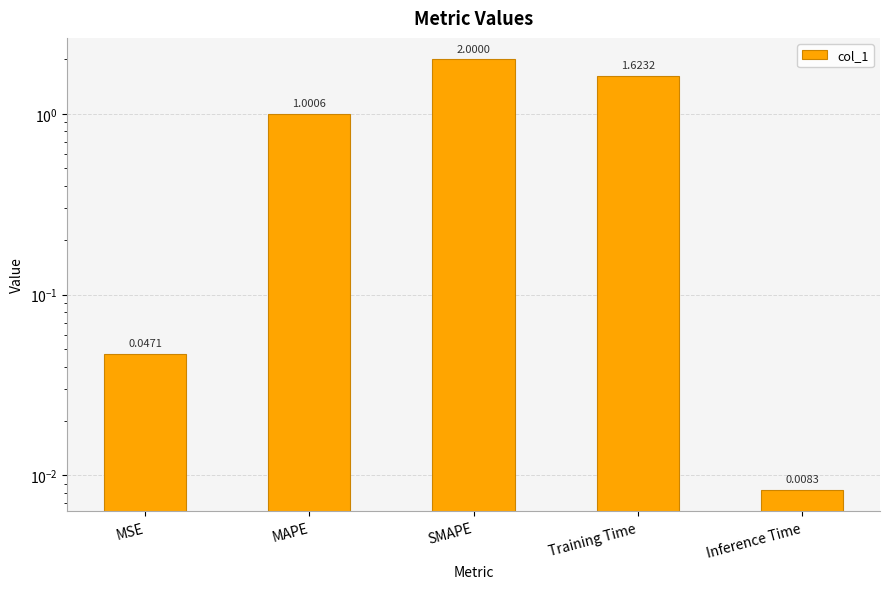

How many bars are there in total?

5